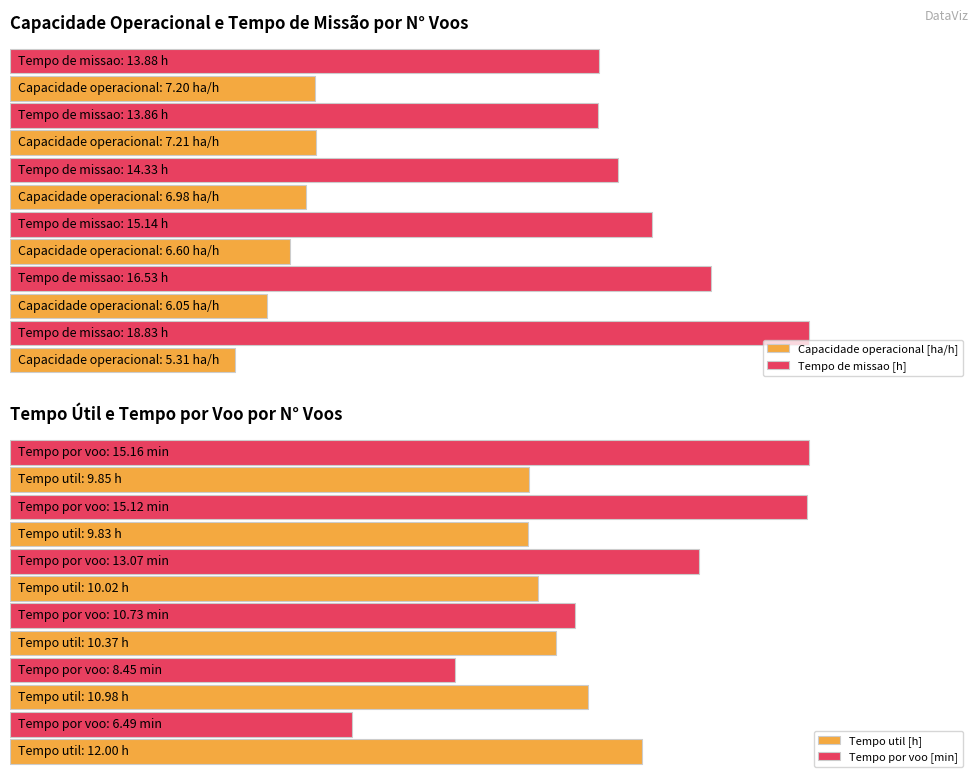

What is the sum of all Capacidade operacional [ha/h] values?

39.4